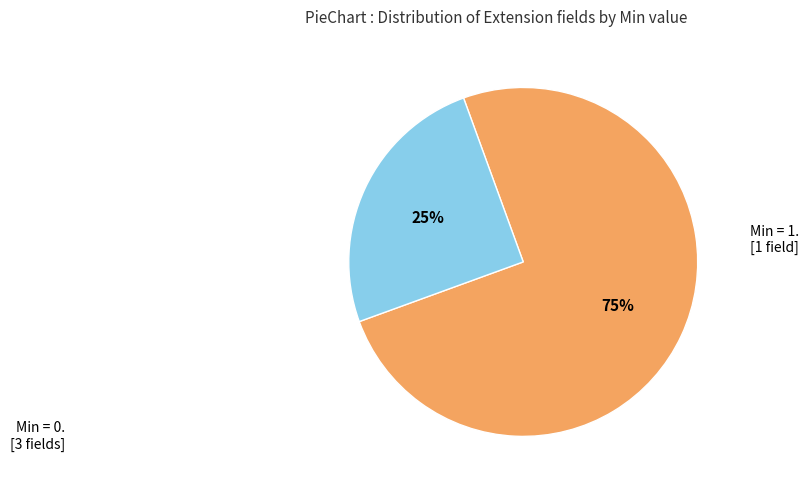

Is there a majority slice in this chart?

Yes